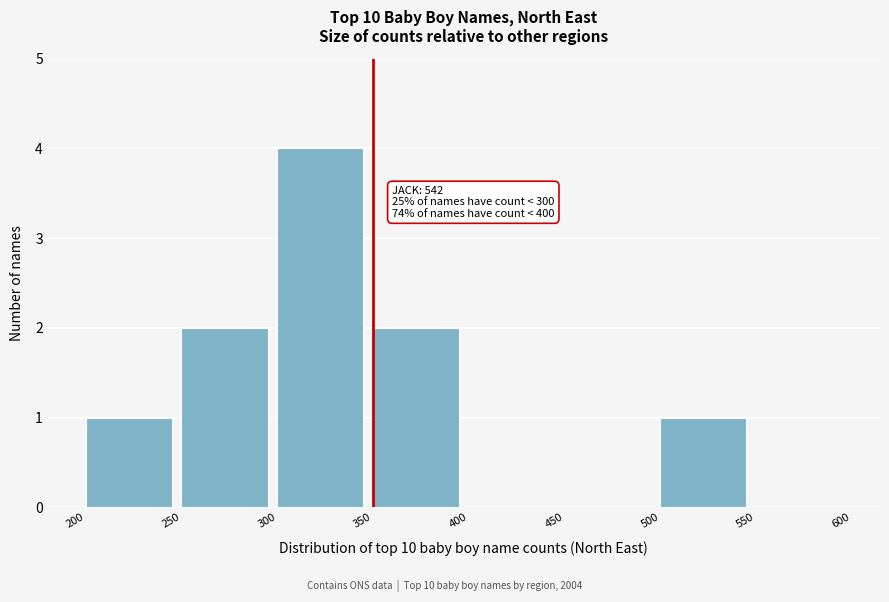

Reading right to left, extract all data points from this chart.

550=0	500=1	450=0	400=0	350=2	300=4	250=2	200=1